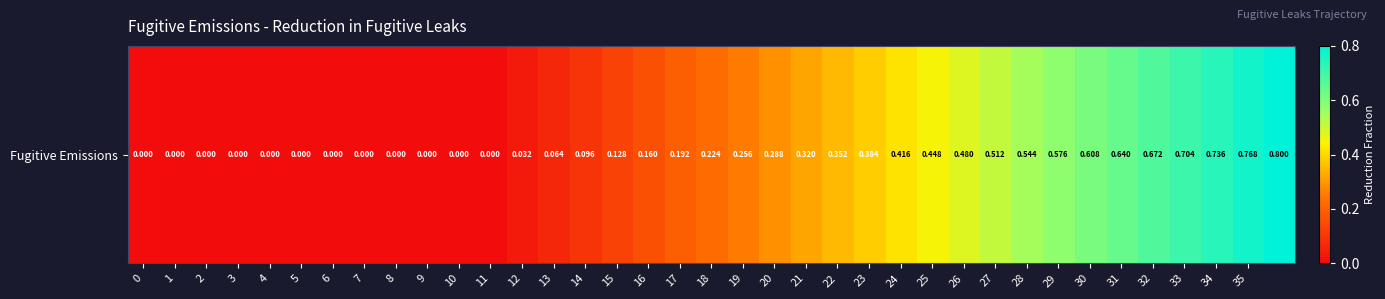

Between 29 and 3, which is larger?

29